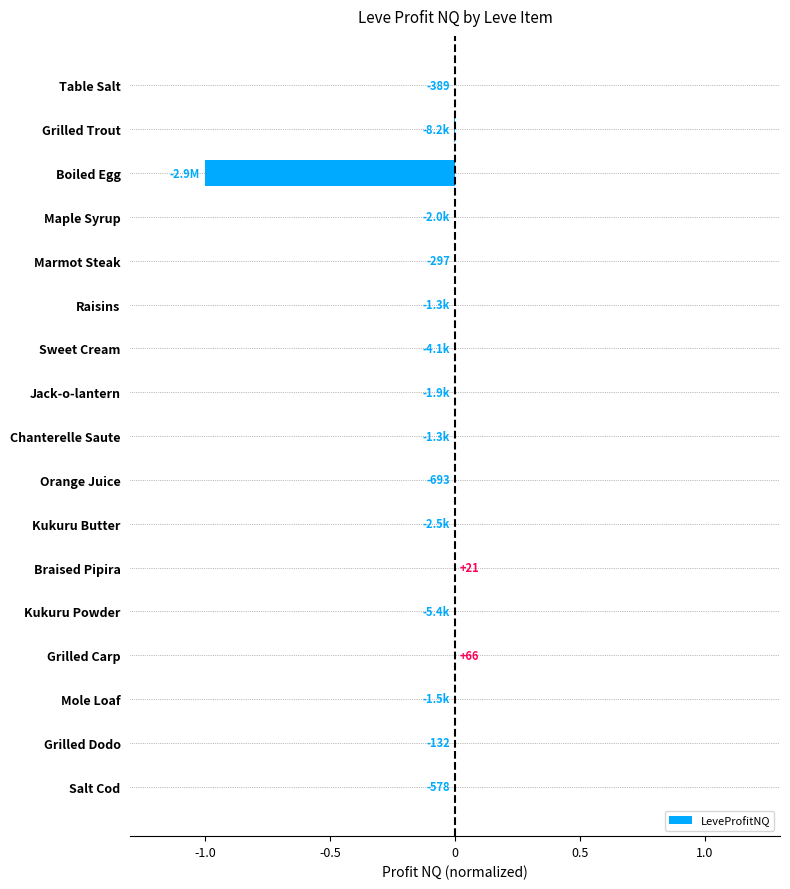

True or false: the data shows -0.0 at Kukuru Butter.

True